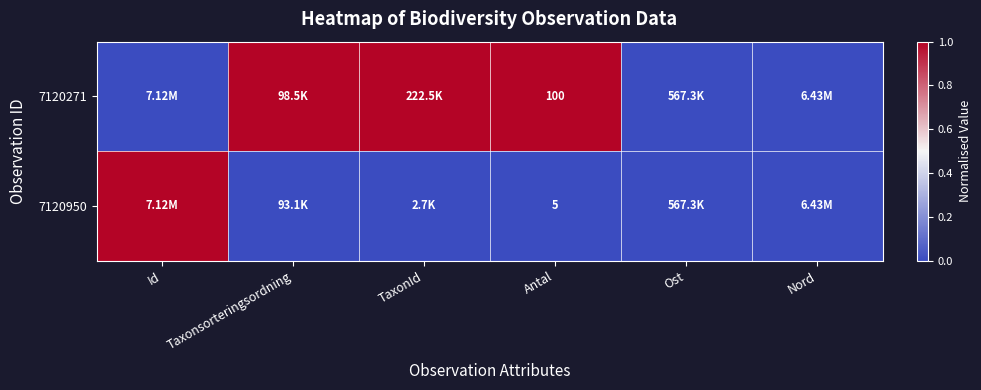

At Antal, list the series in order from largest to smallest.

7120271, 7120950